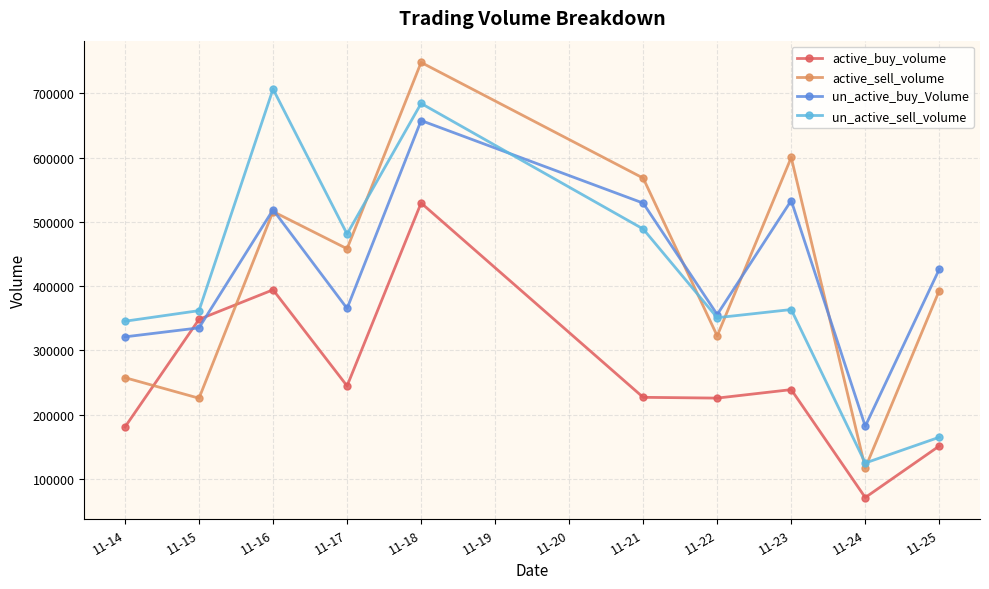

Is it true that un_active_buy_Volume equals 160983 at 11-15?

False